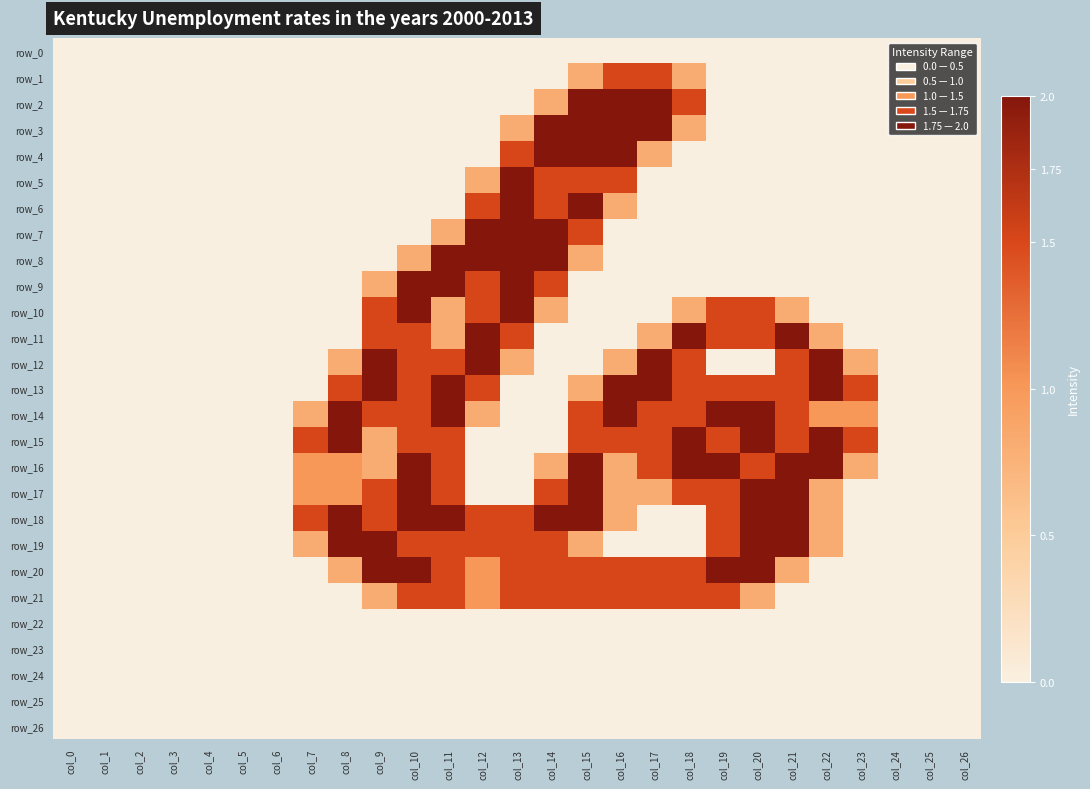

Reading left to right, transcribe all the data shown in this chart.

row_0: col_0=0.0	col_1=0.0	col_2=0.0	col_3=0.0	col_4=0.0	col_5=0.0	col_6=0.0	col_7=0.0	col_8=0.0	col_9=0.0	col_10=0.0	col_11=0.0	col_12=0.0	col_13=0.0	col_14=0.0	col_15=0.0	col_16=0.0	col_17=0.0	col_18=0.0	col_19=0.0	col_20=0.0	col_21=0.0	col_22=0.0	col_23=0.0	col_24=0.0	col_25=0.0	col_26=0.0
row_1: col_0=0.0	col_1=0.0	col_2=0.0	col_3=0.0	col_4=0.0	col_5=0.0	col_6=0.0	col_7=0.0	col_8=0.0	col_9=0.0	col_10=0.0	col_11=0.0	col_12=0.0	col_13=0.0	col_14=0.0	col_15=0.8	col_16=1.5	col_17=1.5	col_18=0.8	col_19=0.0	col_20=0.0	col_21=0.0	col_22=0.0	col_23=0.0	col_24=0.0	col_25=0.0	col_26=0.0
row_2: col_0=0.0	col_1=0.0	col_2=0.0	col_3=0.0	col_4=0.0	col_5=0.0	col_6=0.0	col_7=0.0	col_8=0.0	col_9=0.0	col_10=0.0	col_11=0.0	col_12=0.0	col_13=0.0	col_14=0.8	col_15=2.0	col_16=2.0	col_17=2.0	col_18=1.5	col_19=0.0	col_20=0.0	col_21=0.0	col_22=0.0	col_23=0.0	col_24=0.0	col_25=0.0	col_26=0.0
row_3: col_0=0.0	col_1=0.0	col_2=0.0	col_3=0.0	col_4=0.0	col_5=0.0	col_6=0.0	col_7=0.0	col_8=0.0	col_9=0.0	col_10=0.0	col_11=0.0	col_12=0.0	col_13=0.8	col_14=2.0	col_15=2.0	col_16=2.0	col_17=2.0	col_18=0.8	col_19=0.0	col_20=0.0	col_21=0.0	col_22=0.0	col_23=0.0	col_24=0.0	col_25=0.0	col_26=0.0
row_4: col_0=0.0	col_1=0.0	col_2=0.0	col_3=0.0	col_4=0.0	col_5=0.0	col_6=0.0	col_7=0.0	col_8=0.0	col_9=0.0	col_10=0.0	col_11=0.0	col_12=0.0	col_13=1.5	col_14=2.0	col_15=2.0	col_16=2.0	col_17=0.8	col_18=0.0	col_19=0.0	col_20=0.0	col_21=0.0	col_22=0.0	col_23=0.0	col_24=0.0	col_25=0.0	col_26=0.0
row_5: col_0=0.0	col_1=0.0	col_2=0.0	col_3=0.0	col_4=0.0	col_5=0.0	col_6=0.0	col_7=0.0	col_8=0.0	col_9=0.0	col_10=0.0	col_11=0.0	col_12=0.8	col_13=2.0	col_14=1.5	col_15=1.5	col_16=1.5	col_17=0.0	col_18=0.0	col_19=0.0	col_20=0.0	col_21=0.0	col_22=0.0	col_23=0.0	col_24=0.0	col_25=0.0	col_26=0.0
row_6: col_0=0.0	col_1=0.0	col_2=0.0	col_3=0.0	col_4=0.0	col_5=0.0	col_6=0.0	col_7=0.0	col_8=0.0	col_9=0.0	col_10=0.0	col_11=0.0	col_12=1.5	col_13=2.0	col_14=1.5	col_15=2.0	col_16=0.8	col_17=0.0	col_18=0.0	col_19=0.0	col_20=0.0	col_21=0.0	col_22=0.0	col_23=0.0	col_24=0.0	col_25=0.0	col_26=0.0
row_7: col_0=0.0	col_1=0.0	col_2=0.0	col_3=0.0	col_4=0.0	col_5=0.0	col_6=0.0	col_7=0.0	col_8=0.0	col_9=0.0	col_10=0.0	col_11=0.8	col_12=2.0	col_13=2.0	col_14=2.0	col_15=1.5	col_16=0.0	col_17=0.0	col_18=0.0	col_19=0.0	col_20=0.0	col_21=0.0	col_22=0.0	col_23=0.0	col_24=0.0	col_25=0.0	col_26=0.0
row_8: col_0=0.0	col_1=0.0	col_2=0.0	col_3=0.0	col_4=0.0	col_5=0.0	col_6=0.0	col_7=0.0	col_8=0.0	col_9=0.0	col_10=0.8	col_11=2.0	col_12=2.0	col_13=2.0	col_14=2.0	col_15=0.8	col_16=0.0	col_17=0.0	col_18=0.0	col_19=0.0	col_20=0.0	col_21=0.0	col_22=0.0	col_23=0.0	col_24=0.0	col_25=0.0	col_26=0.0
row_9: col_0=0.0	col_1=0.0	col_2=0.0	col_3=0.0	col_4=0.0	col_5=0.0	col_6=0.0	col_7=0.0	col_8=0.0	col_9=0.8	col_10=2.0	col_11=2.0	col_12=1.5	col_13=2.0	col_14=1.5	col_15=0.0	col_16=0.0	col_17=0.0	col_18=0.0	col_19=0.0	col_20=0.0	col_21=0.0	col_22=0.0	col_23=0.0	col_24=0.0	col_25=0.0	col_26=0.0
row_10: col_0=0.0	col_1=0.0	col_2=0.0	col_3=0.0	col_4=0.0	col_5=0.0	col_6=0.0	col_7=0.0	col_8=0.0	col_9=1.5	col_10=2.0	col_11=0.8	col_12=1.5	col_13=2.0	col_14=0.8	col_15=0.0	col_16=0.0	col_17=0.0	col_18=0.8	col_19=1.5	col_20=1.5	col_21=0.8	col_22=0.0	col_23=0.0	col_24=0.0	col_25=0.0	col_26=0.0
row_11: col_0=0.0	col_1=0.0	col_2=0.0	col_3=0.0	col_4=0.0	col_5=0.0	col_6=0.0	col_7=0.0	col_8=0.0	col_9=1.5	col_10=1.5	col_11=0.8	col_12=2.0	col_13=1.5	col_14=0.0	col_15=0.0	col_16=0.0	col_17=0.8	col_18=2.0	col_19=1.5	col_20=1.5	col_21=2.0	col_22=0.8	col_23=0.0	col_24=0.0	col_25=0.0	col_26=0.0
row_12: col_0=0.0	col_1=0.0	col_2=0.0	col_3=0.0	col_4=0.0	col_5=0.0	col_6=0.0	col_7=0.0	col_8=0.8	col_9=2.0	col_10=1.5	col_11=1.5	col_12=2.0	col_13=0.8	col_14=0.0	col_15=0.0	col_16=0.8	col_17=2.0	col_18=1.5	col_19=0.0	col_20=0.0	col_21=1.5	col_22=2.0	col_23=0.8	col_24=0.0	col_25=0.0	col_26=0.0
row_13: col_0=0.0	col_1=0.0	col_2=0.0	col_3=0.0	col_4=0.0	col_5=0.0	col_6=0.0	col_7=0.0	col_8=1.5	col_9=2.0	col_10=1.5	col_11=2.0	col_12=1.5	col_13=0.0	col_14=0.0	col_15=0.8	col_16=2.0	col_17=2.0	col_18=1.5	col_19=1.5	col_20=1.5	col_21=1.5	col_22=2.0	col_23=1.5	col_24=0.0	col_25=0.0	col_26=0.0
row_14: col_0=0.0	col_1=0.0	col_2=0.0	col_3=0.0	col_4=0.0	col_5=0.0	col_6=0.0	col_7=0.8	col_8=2.0	col_9=1.5	col_10=1.5	col_11=2.0	col_12=0.8	col_13=0.0	col_14=0.0	col_15=1.5	col_16=2.0	col_17=1.5	col_18=1.5	col_19=2.0	col_20=2.0	col_21=1.5	col_22=1.0	col_23=1.0	col_24=0.0	col_25=0.0	col_26=0.0
row_15: col_0=0.0	col_1=0.0	col_2=0.0	col_3=0.0	col_4=0.0	col_5=0.0	col_6=0.0	col_7=1.5	col_8=2.0	col_9=0.8	col_10=1.5	col_11=1.5	col_12=0.0	col_13=0.0	col_14=0.0	col_15=1.5	col_16=1.5	col_17=1.5	col_18=2.0	col_19=1.5	col_20=2.0	col_21=1.5	col_22=2.0	col_23=1.5	col_24=0.0	col_25=0.0	col_26=0.0
row_16: col_0=0.0	col_1=0.0	col_2=0.0	col_3=0.0	col_4=0.0	col_5=0.0	col_6=0.0	col_7=1.0	col_8=1.0	col_9=0.8	col_10=2.0	col_11=1.5	col_12=0.0	col_13=0.0	col_14=0.8	col_15=2.0	col_16=0.8	col_17=1.5	col_18=2.0	col_19=2.0	col_20=1.5	col_21=2.0	col_22=2.0	col_23=0.8	col_24=0.0	col_25=0.0	col_26=0.0
row_17: col_0=0.0	col_1=0.0	col_2=0.0	col_3=0.0	col_4=0.0	col_5=0.0	col_6=0.0	col_7=1.0	col_8=1.0	col_9=1.5	col_10=2.0	col_11=1.5	col_12=0.0	col_13=0.0	col_14=1.5	col_15=2.0	col_16=0.8	col_17=0.8	col_18=1.5	col_19=1.5	col_20=2.0	col_21=2.0	col_22=0.8	col_23=0.0	col_24=0.0	col_25=0.0	col_26=0.0
row_18: col_0=0.0	col_1=0.0	col_2=0.0	col_3=0.0	col_4=0.0	col_5=0.0	col_6=0.0	col_7=1.5	col_8=2.0	col_9=1.5	col_10=2.0	col_11=2.0	col_12=1.5	col_13=1.5	col_14=2.0	col_15=2.0	col_16=0.8	col_17=0.0	col_18=0.0	col_19=1.5	col_20=2.0	col_21=2.0	col_22=0.8	col_23=0.0	col_24=0.0	col_25=0.0	col_26=0.0
row_19: col_0=0.0	col_1=0.0	col_2=0.0	col_3=0.0	col_4=0.0	col_5=0.0	col_6=0.0	col_7=0.8	col_8=2.0	col_9=2.0	col_10=1.5	col_11=1.5	col_12=1.5	col_13=1.5	col_14=1.5	col_15=0.8	col_16=0.0	col_17=0.0	col_18=0.0	col_19=1.5	col_20=2.0	col_21=2.0	col_22=0.8	col_23=0.0	col_24=0.0	col_25=0.0	col_26=0.0
row_20: col_0=0.0	col_1=0.0	col_2=0.0	col_3=0.0	col_4=0.0	col_5=0.0	col_6=0.0	col_7=0.0	col_8=0.8	col_9=2.0	col_10=2.0	col_11=1.5	col_12=1.0	col_13=1.5	col_14=1.5	col_15=1.5	col_16=1.5	col_17=1.5	col_18=1.5	col_19=2.0	col_20=2.0	col_21=0.8	col_22=0.0	col_23=0.0	col_24=0.0	col_25=0.0	col_26=0.0
row_21: col_0=0.0	col_1=0.0	col_2=0.0	col_3=0.0	col_4=0.0	col_5=0.0	col_6=0.0	col_7=0.0	col_8=0.0	col_9=0.8	col_10=1.5	col_11=1.5	col_12=1.0	col_13=1.5	col_14=1.5	col_15=1.5	col_16=1.5	col_17=1.5	col_18=1.5	col_19=1.5	col_20=0.8	col_21=0.0	col_22=0.0	col_23=0.0	col_24=0.0	col_25=0.0	col_26=0.0
row_22: col_0=0.0	col_1=0.0	col_2=0.0	col_3=0.0	col_4=0.0	col_5=0.0	col_6=0.0	col_7=0.0	col_8=0.0	col_9=0.0	col_10=0.0	col_11=0.0	col_12=0.0	col_13=0.0	col_14=0.0	col_15=0.0	col_16=0.0	col_17=0.0	col_18=0.0	col_19=0.0	col_20=0.0	col_21=0.0	col_22=0.0	col_23=0.0	col_24=0.0	col_25=0.0	col_26=0.0
row_23: col_0=0.0	col_1=0.0	col_2=0.0	col_3=0.0	col_4=0.0	col_5=0.0	col_6=0.0	col_7=0.0	col_8=0.0	col_9=0.0	col_10=0.0	col_11=0.0	col_12=0.0	col_13=0.0	col_14=0.0	col_15=0.0	col_16=0.0	col_17=0.0	col_18=0.0	col_19=0.0	col_20=0.0	col_21=0.0	col_22=0.0	col_23=0.0	col_24=0.0	col_25=0.0	col_26=0.0
row_24: col_0=0.0	col_1=0.0	col_2=0.0	col_3=0.0	col_4=0.0	col_5=0.0	col_6=0.0	col_7=0.0	col_8=0.0	col_9=0.0	col_10=0.0	col_11=0.0	col_12=0.0	col_13=0.0	col_14=0.0	col_15=0.0	col_16=0.0	col_17=0.0	col_18=0.0	col_19=0.0	col_20=0.0	col_21=0.0	col_22=0.0	col_23=0.0	col_24=0.0	col_25=0.0	col_26=0.0
row_25: col_0=0.0	col_1=0.0	col_2=0.0	col_3=0.0	col_4=0.0	col_5=0.0	col_6=0.0	col_7=0.0	col_8=0.0	col_9=0.0	col_10=0.0	col_11=0.0	col_12=0.0	col_13=0.0	col_14=0.0	col_15=0.0	col_16=0.0	col_17=0.0	col_18=0.0	col_19=0.0	col_20=0.0	col_21=0.0	col_22=0.0	col_23=0.0	col_24=0.0	col_25=0.0	col_26=0.0
row_26: col_0=0.0	col_1=0.0	col_2=0.0	col_3=0.0	col_4=0.0	col_5=0.0	col_6=0.0	col_7=0.0	col_8=0.0	col_9=0.0	col_10=0.0	col_11=0.0	col_12=0.0	col_13=0.0	col_14=0.0	col_15=0.0	col_16=0.0	col_17=0.0	col_18=0.0	col_19=0.0	col_20=0.0	col_21=0.0	col_22=0.0	col_23=0.0	col_24=0.0	col_25=0.0	col_26=0.0